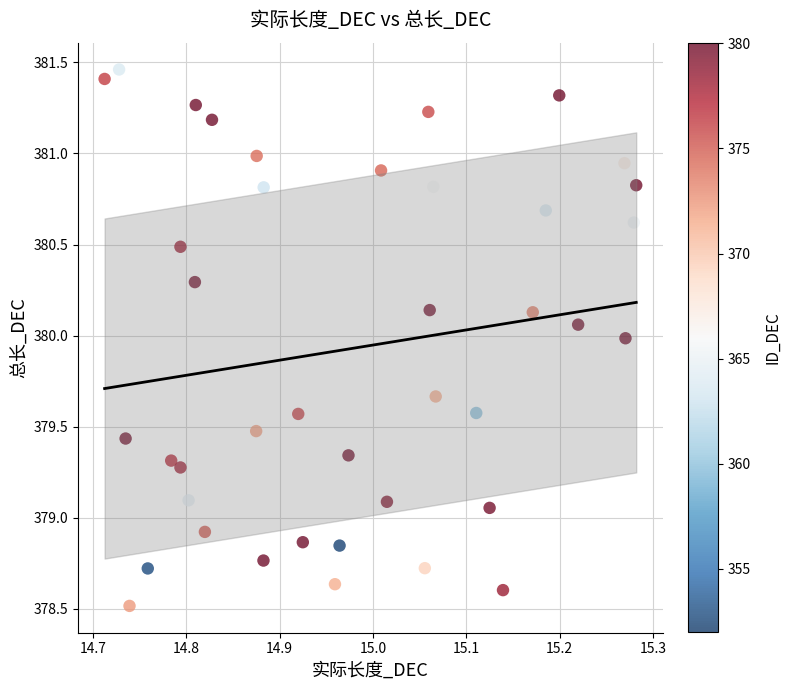

What is the range of X values (max minus min)?

0.6